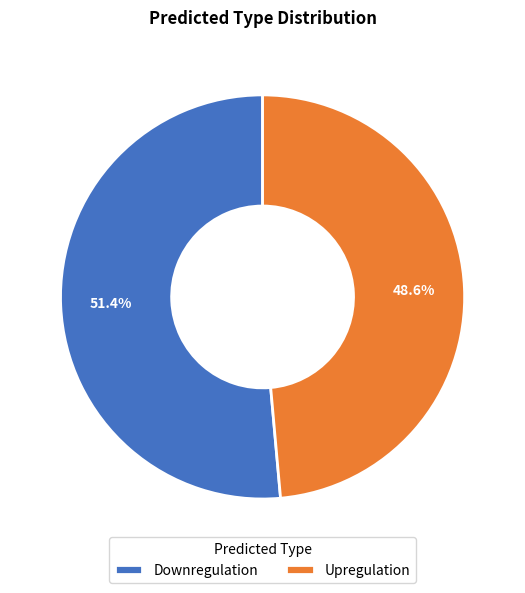

Does any single category account for the majority?

Yes